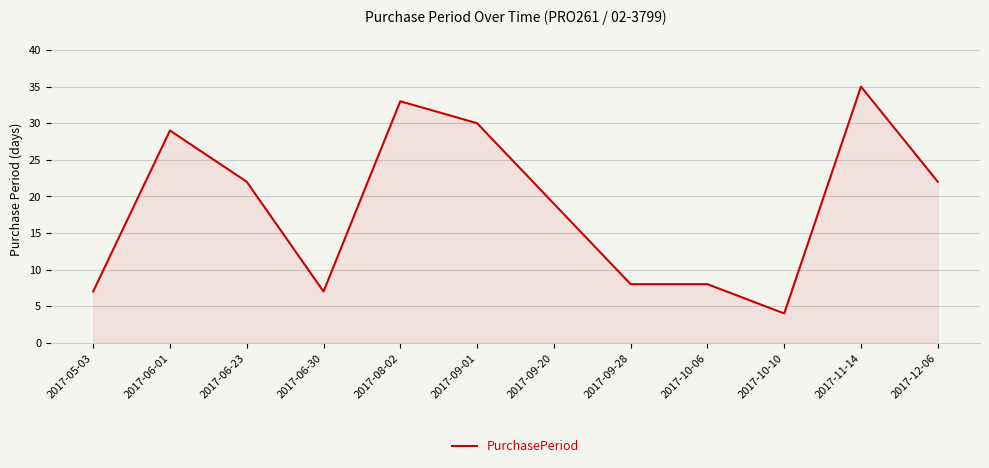

At which label is the value closest to 19?

2017-09-20